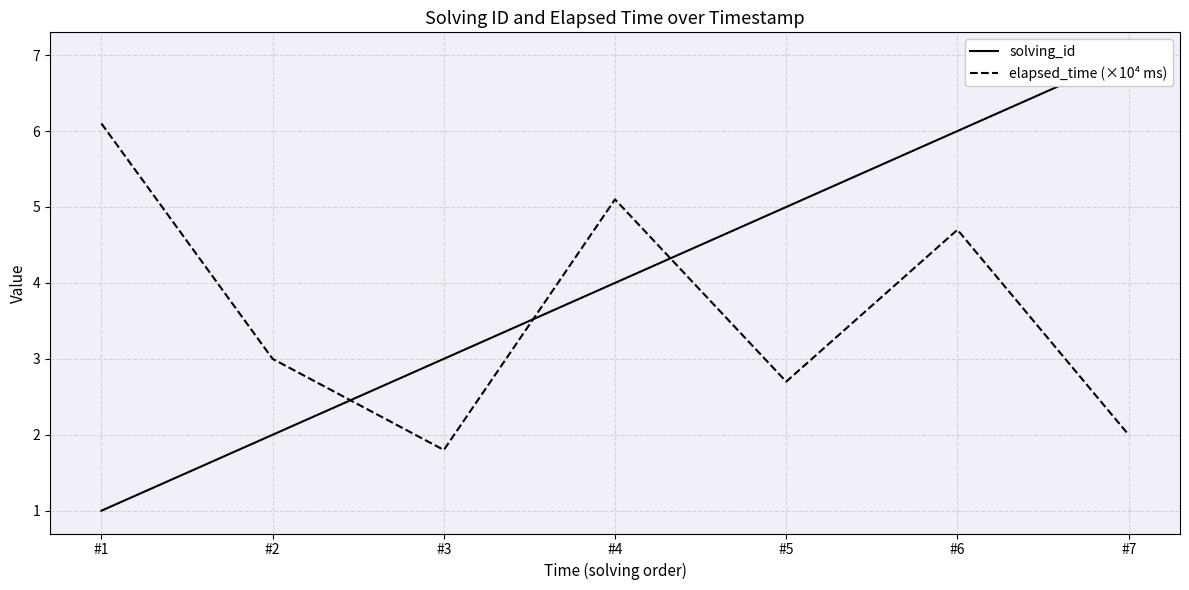

What is the highest value of the solving_id series?

7.0